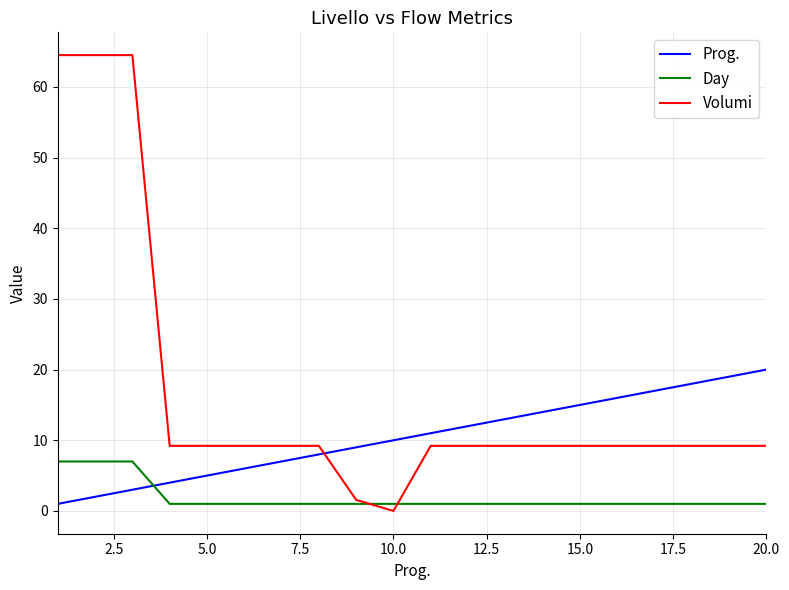

Which series has the largest total across all categories?

Volumi